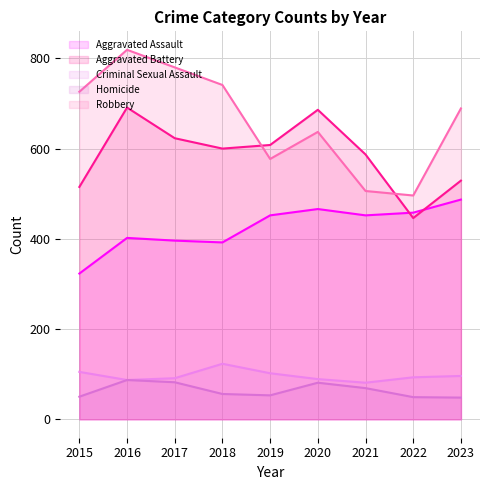

What is the approximate value of Criminal Sexual Assault at 2018, to the nearest 10?

120